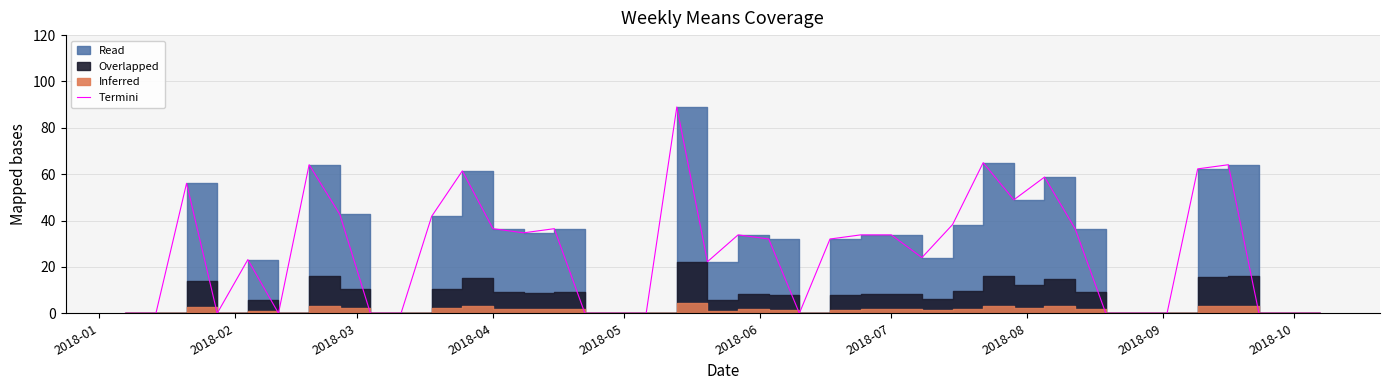

What is the greatest value displayed?

89.0